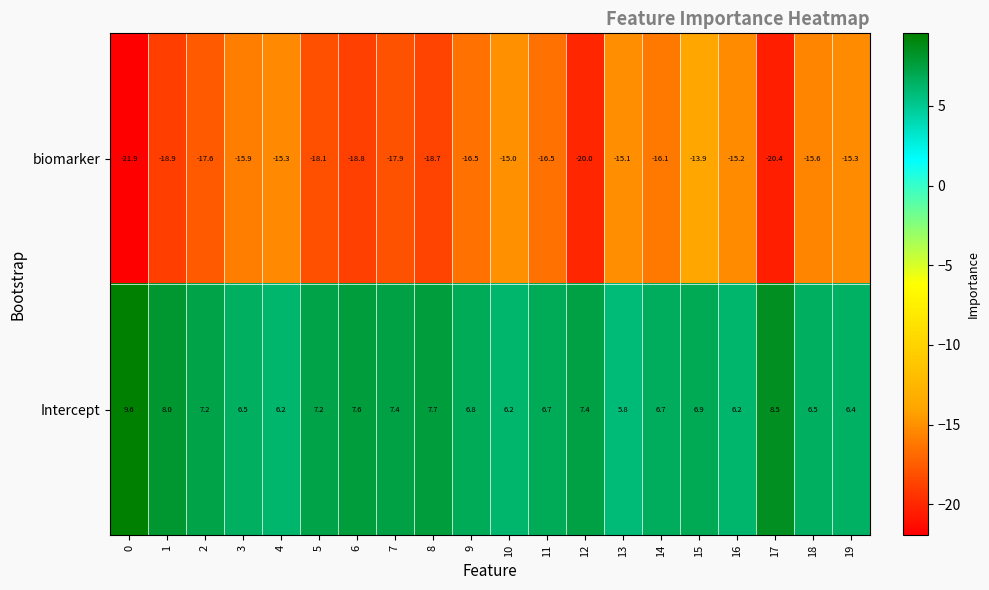

At 8, list the series in order from largest to smallest.

Intercept, biomarker